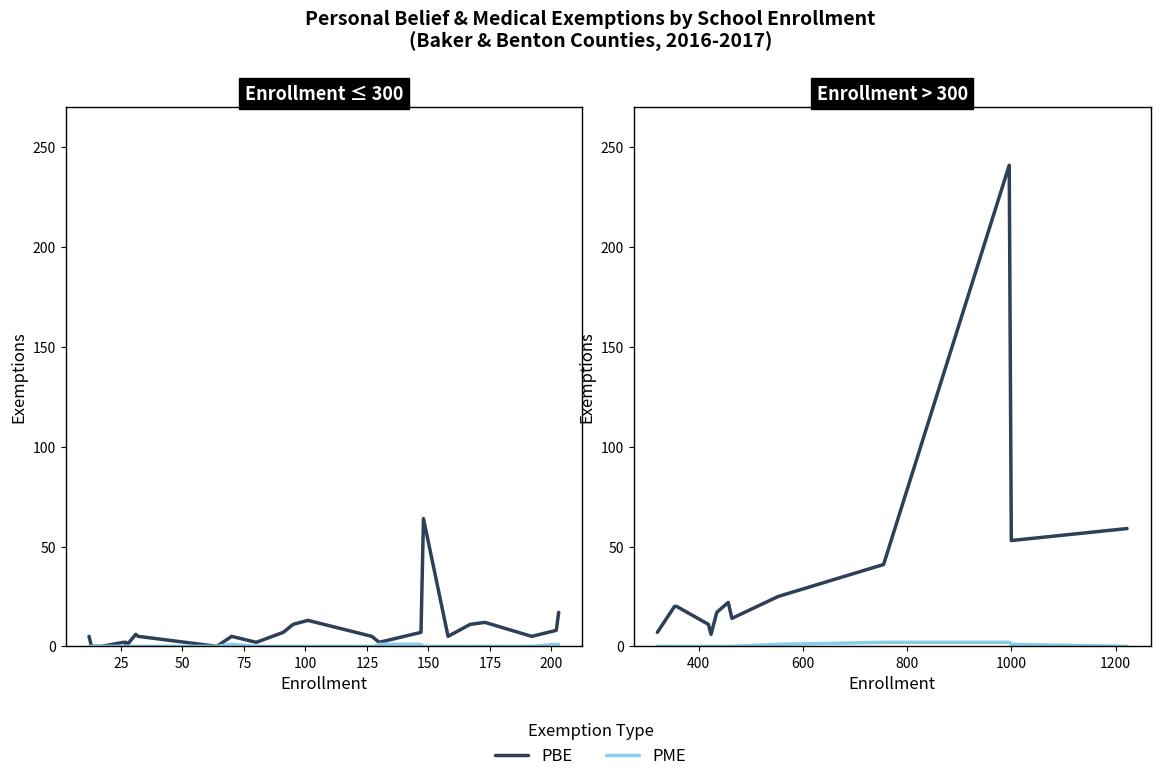

True or false: PBE and PME cross at least once.

False